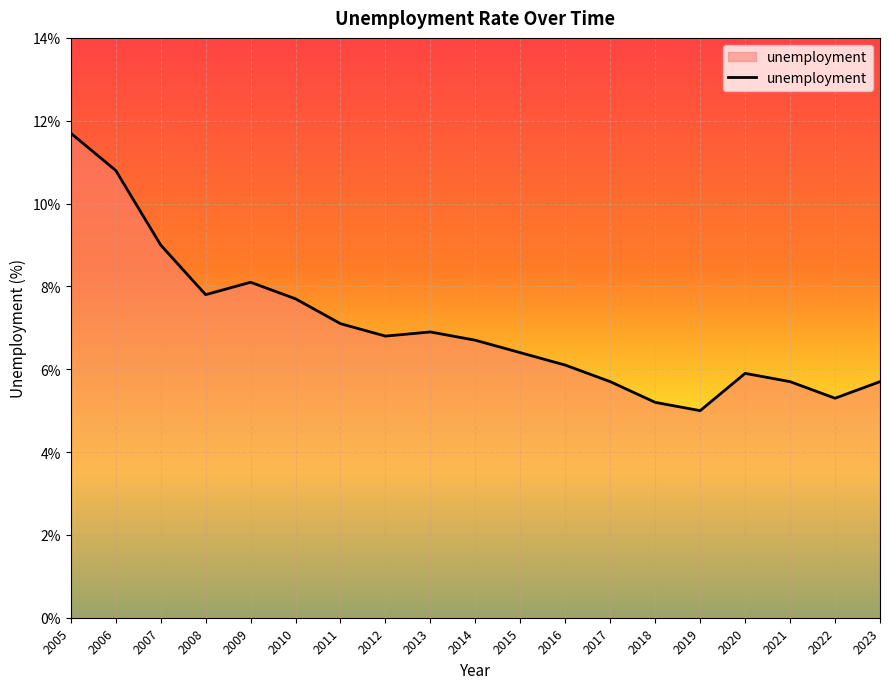

What is the sum of all values?

133.6